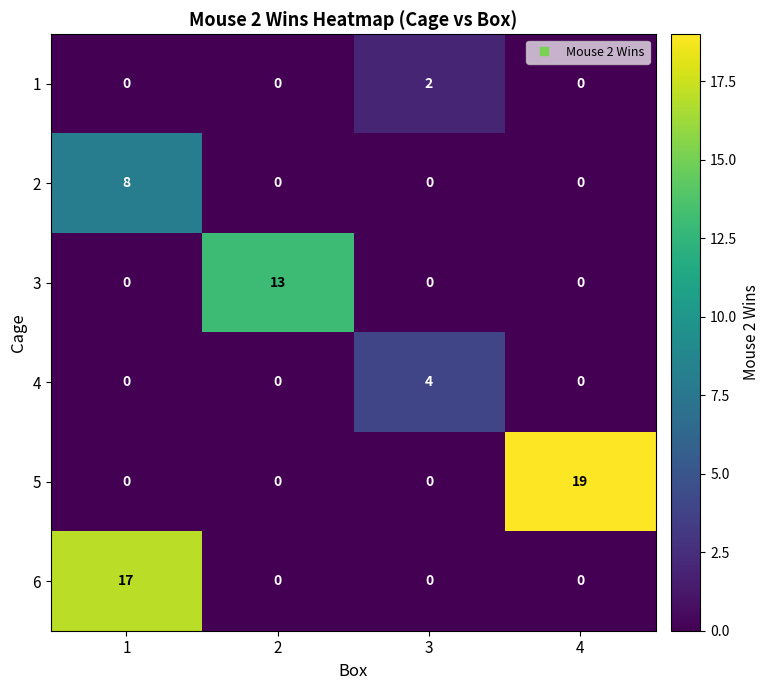

At how many categories does at least one series exceed 5?

3